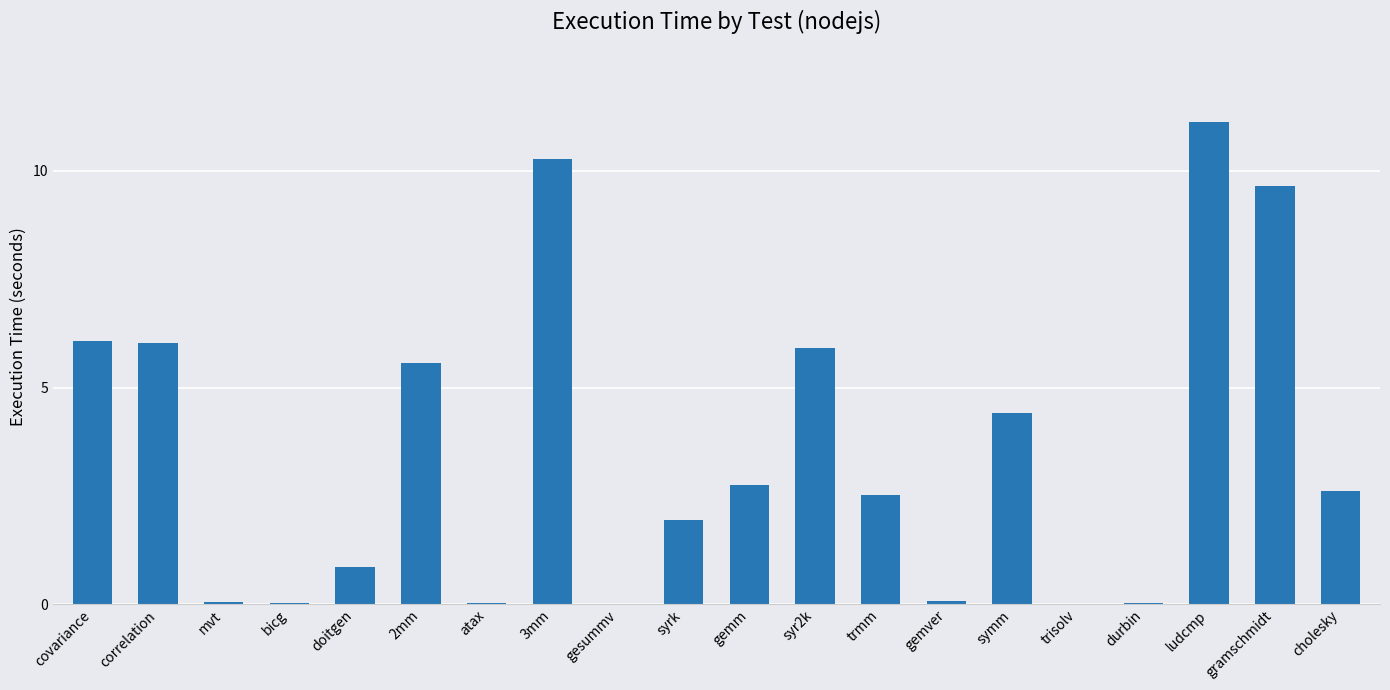

Is it true that the value at syr2k is 5.9?

True